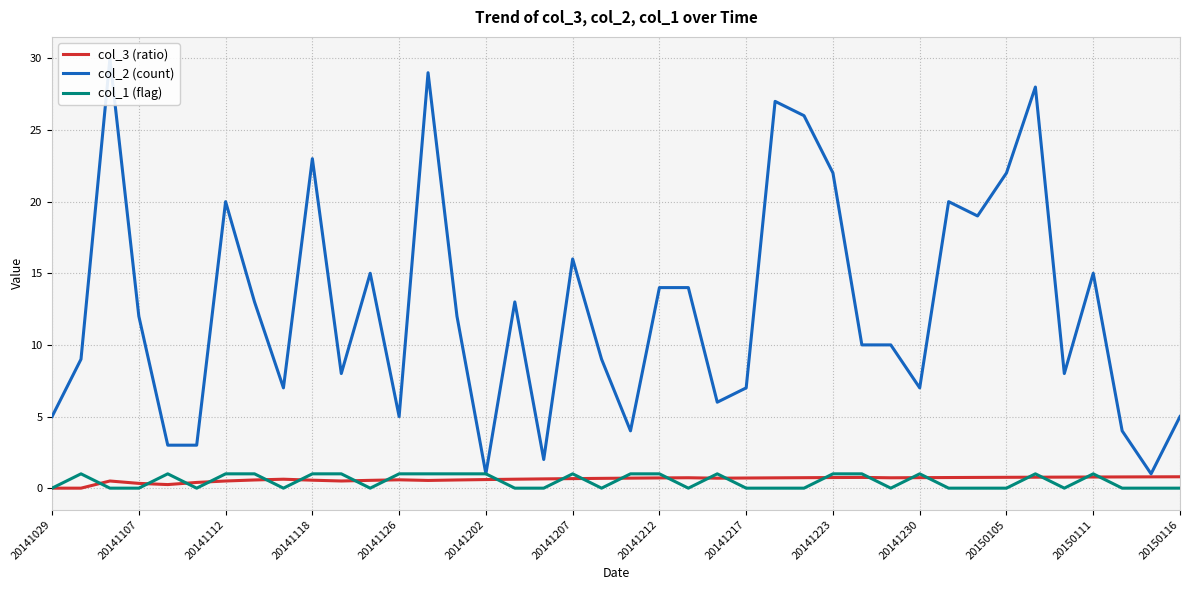

True or false: col_1 (flag) has a value of 1.0 at 20141230.

True